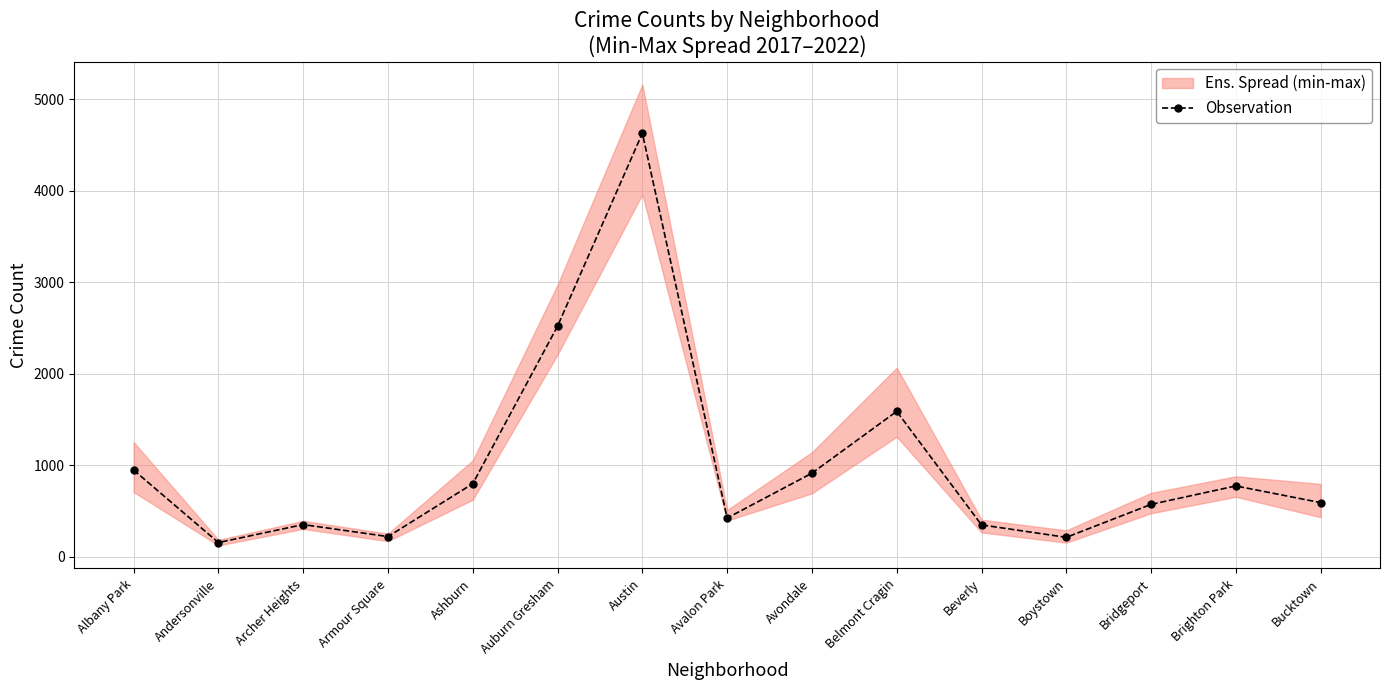

What is the smallest value displayed?

153.7